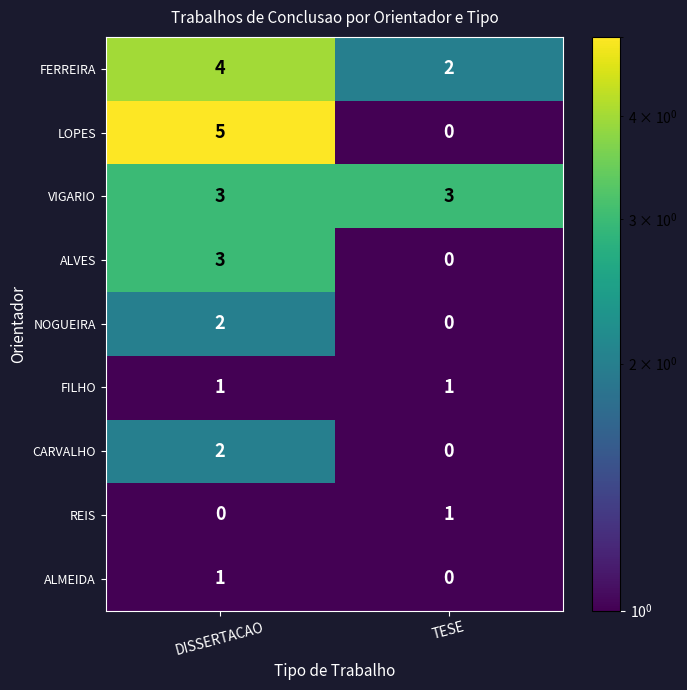

What is the total value across all series at TESE?

7